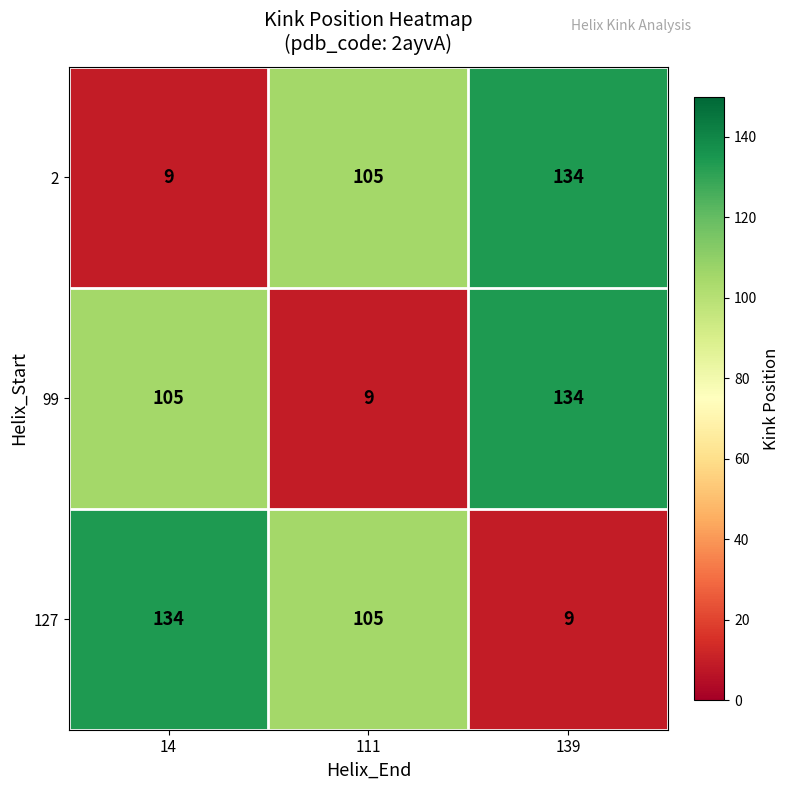

Is the value of 127 at 111 greater than the value of 99 at 111?

Yes